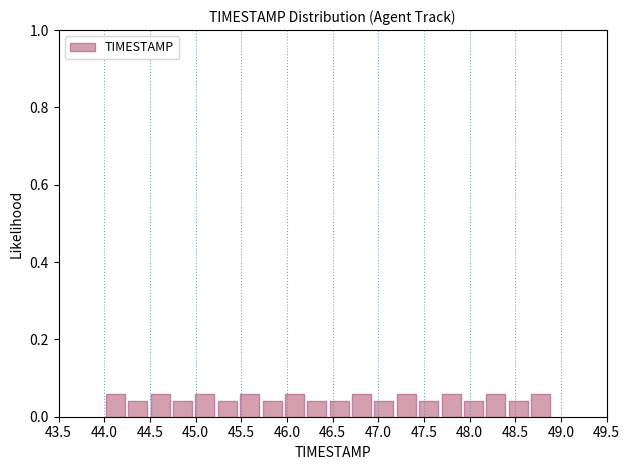

Reading left to right, list every bar in this chart as the range it spans on the x-axis followed by its height. Neither the bar edges nor the heights are printed on the chart, so give them approximately, as read against the axes.

44.000 to 44.245: 0.06
44.245 to 44.490: 0.04
44.490 to 44.735: 0.06
44.735 to 44.980: 0.04
44.980 to 45.225: 0.06
45.225 to 45.470: 0.04
45.470 to 45.715: 0.06
45.715 to 45.960: 0.04
45.960 to 46.205: 0.06
46.205 to 46.450: 0.04
46.450 to 46.695: 0.04
46.695 to 46.940: 0.06
46.940 to 47.185: 0.04
47.185 to 47.430: 0.06
47.430 to 47.675: 0.04
47.675 to 47.920: 0.06
47.920 to 48.165: 0.04
48.165 to 48.410: 0.06
48.410 to 48.655: 0.04
48.655 to 48.900: 0.06